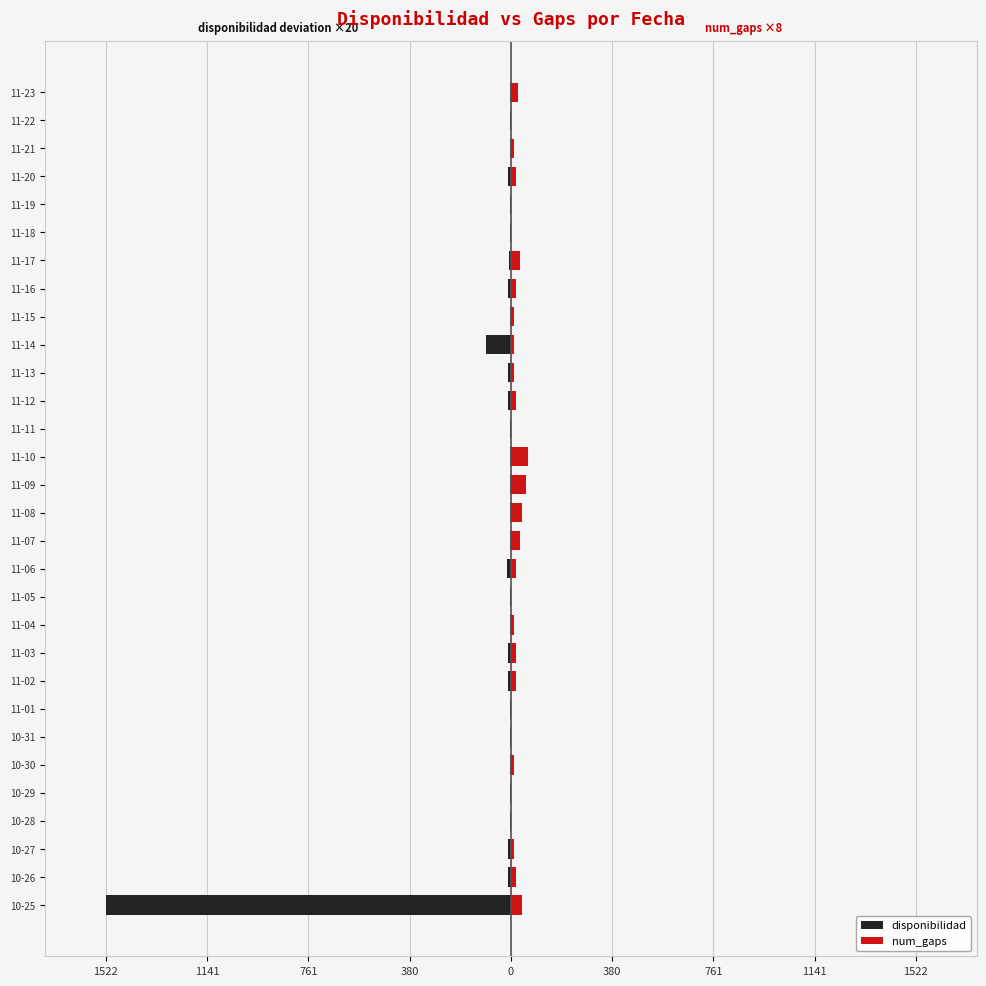

What is the difference between the second highest and second lowest values in the disponibilidad series?

90.0